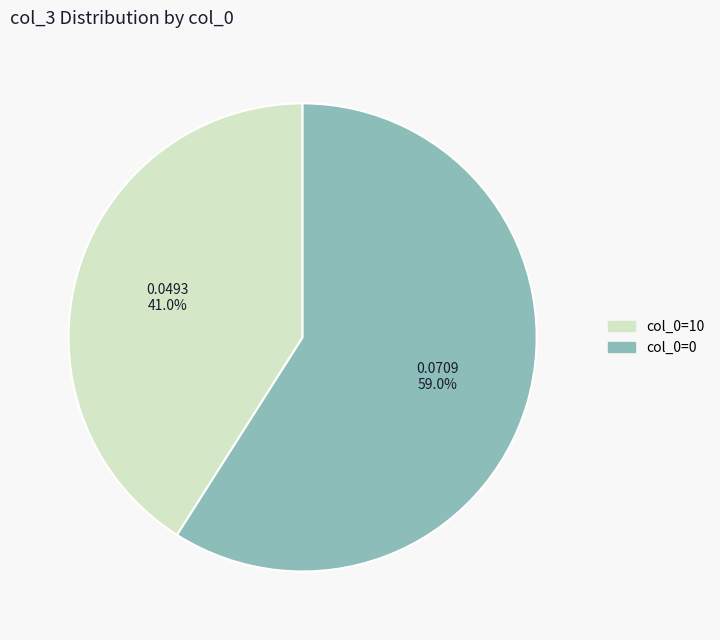

Is there a majority slice in this chart?

Yes